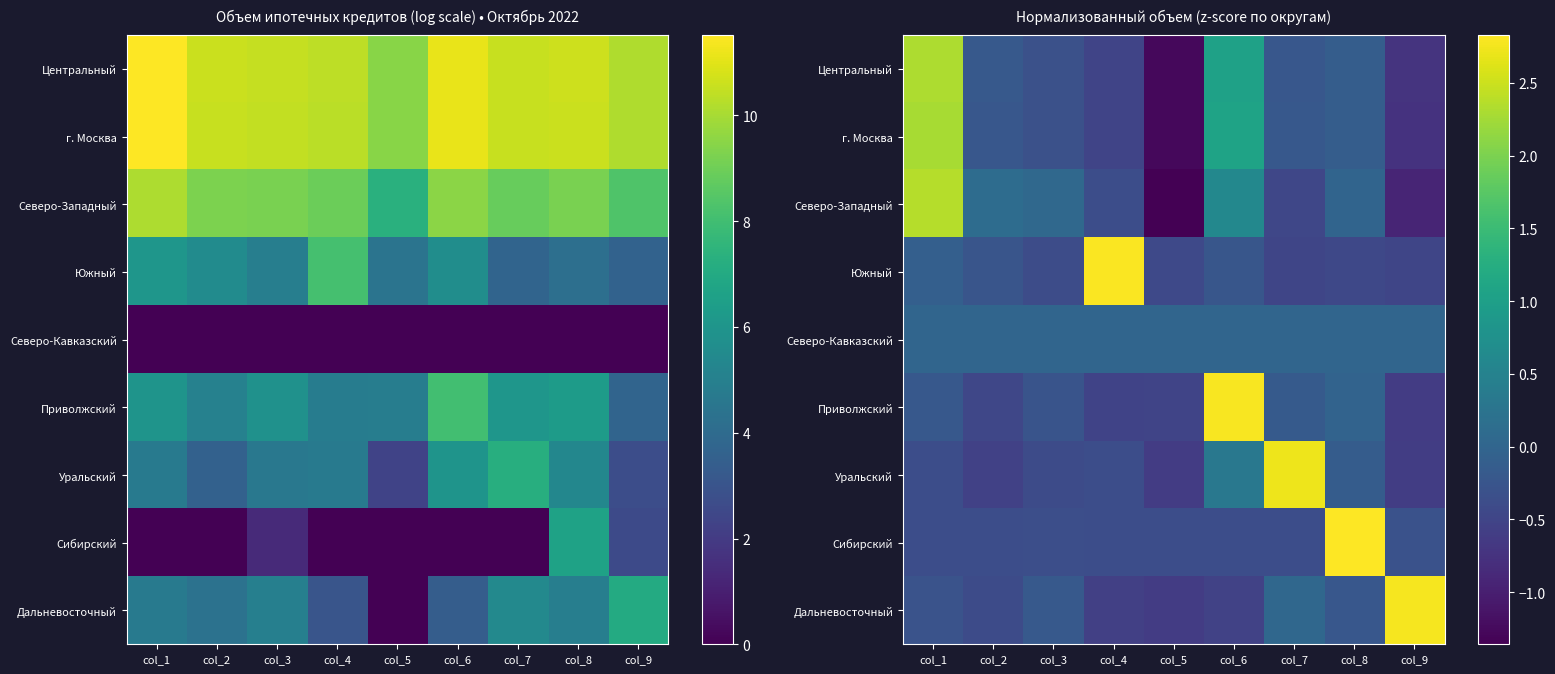

What is the difference between the Приволжский values at col_6 and col_3?

3.1